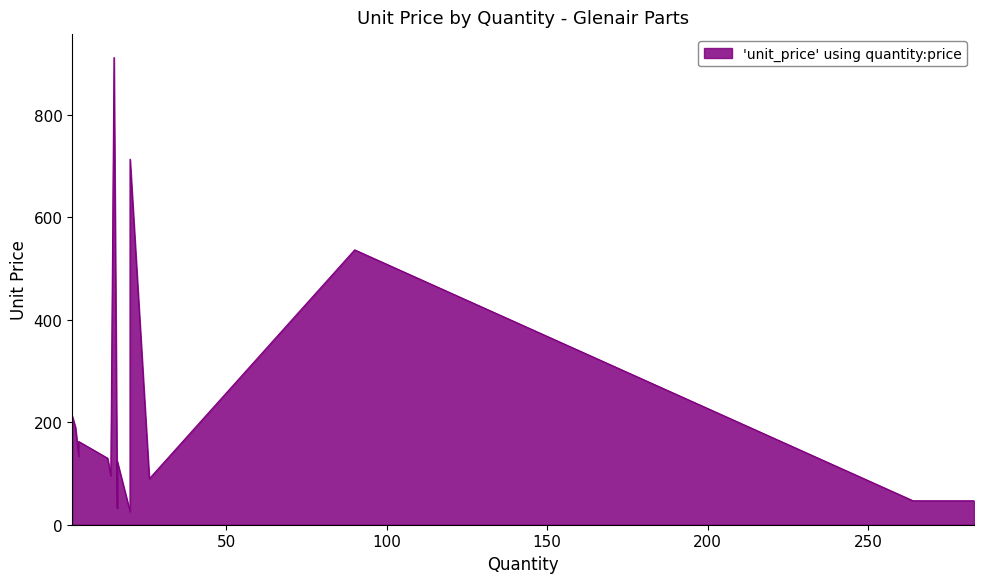

What is the average value?

219.9